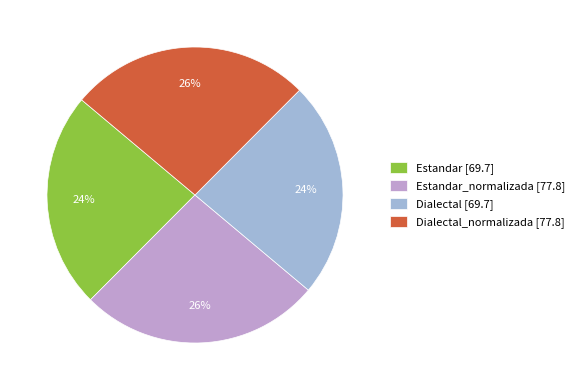

To the nearest percent, what is the average slice percentage?

25%